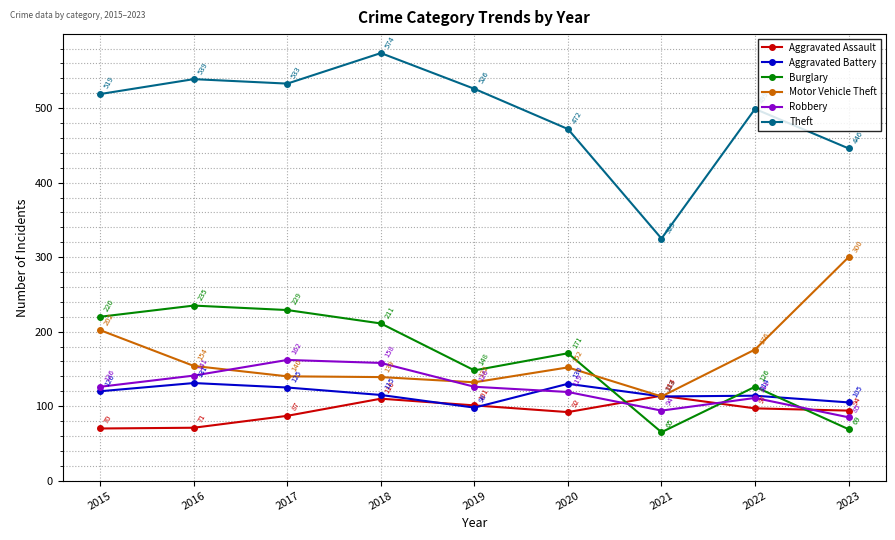

List the series in order of their peak value, highest first.

Theft, Motor Vehicle Theft, Burglary, Robbery, Aggravated Battery, Aggravated Assault